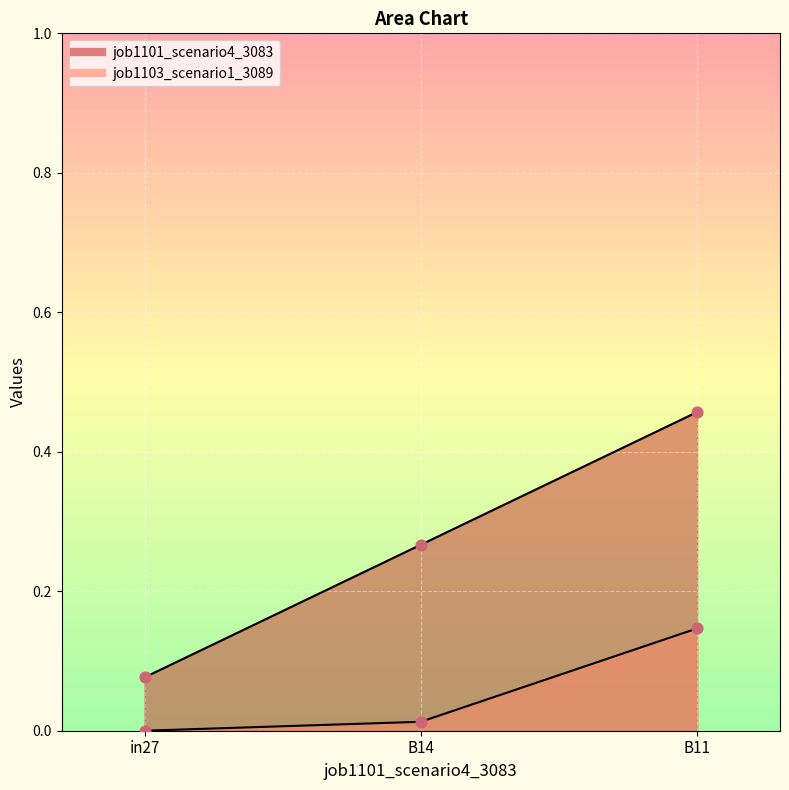

Which series has the widest spread of Y values?

job1101_scenario4_3083